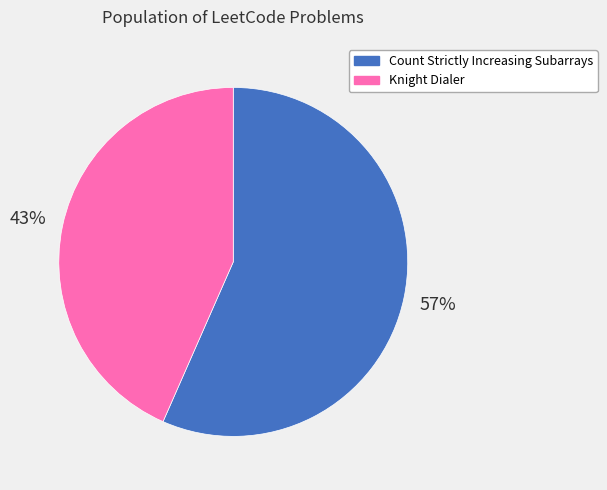

True or false: Count Strictly Increasing Subarrays accounts for 66% of the total.

False